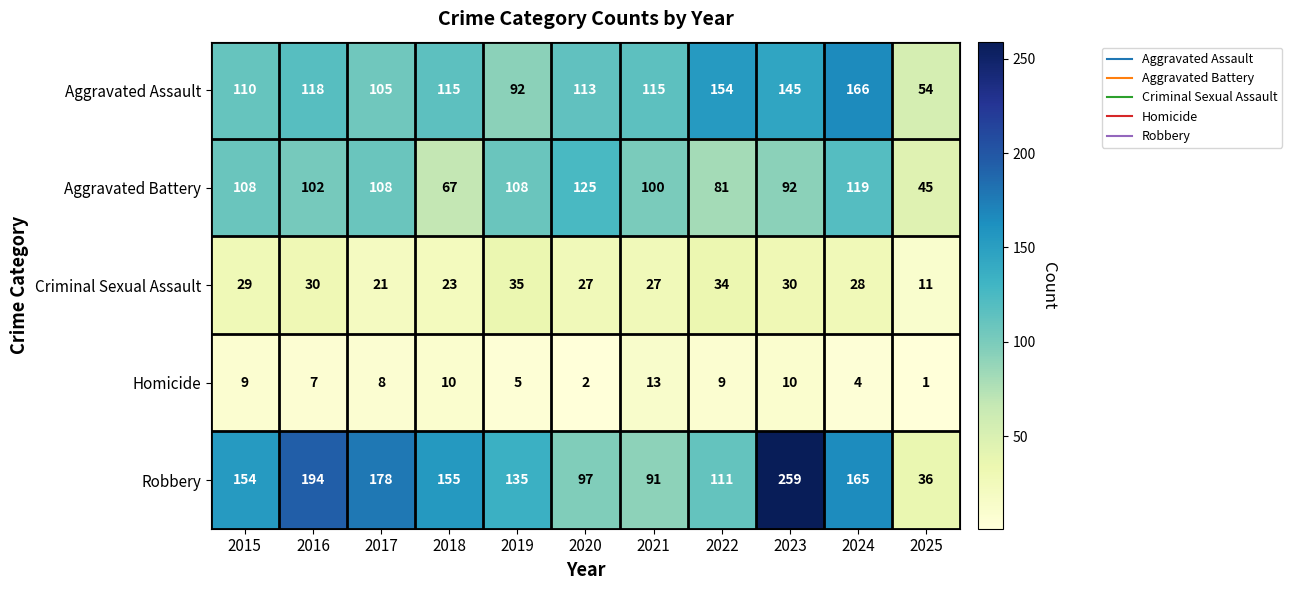

What is the total value across all series at 2017?

420